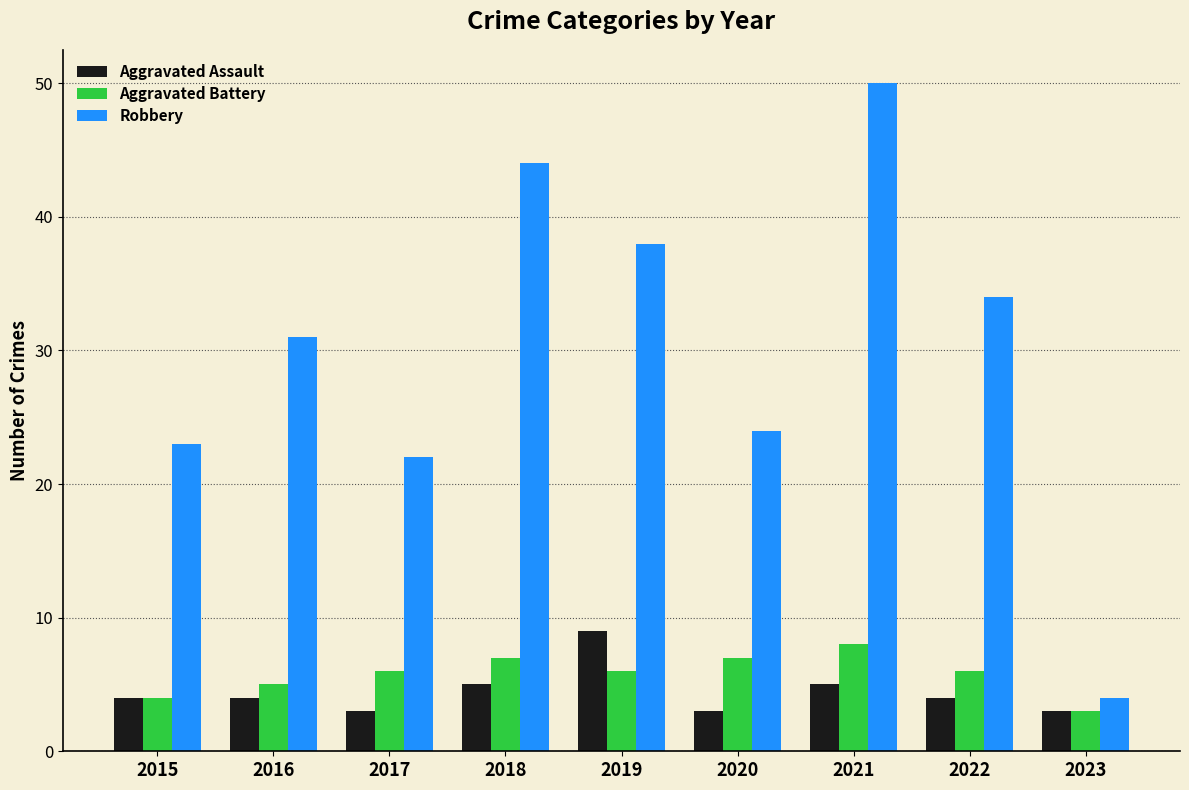

Count the Aggravated Assault values in the range 3 to 5.

8